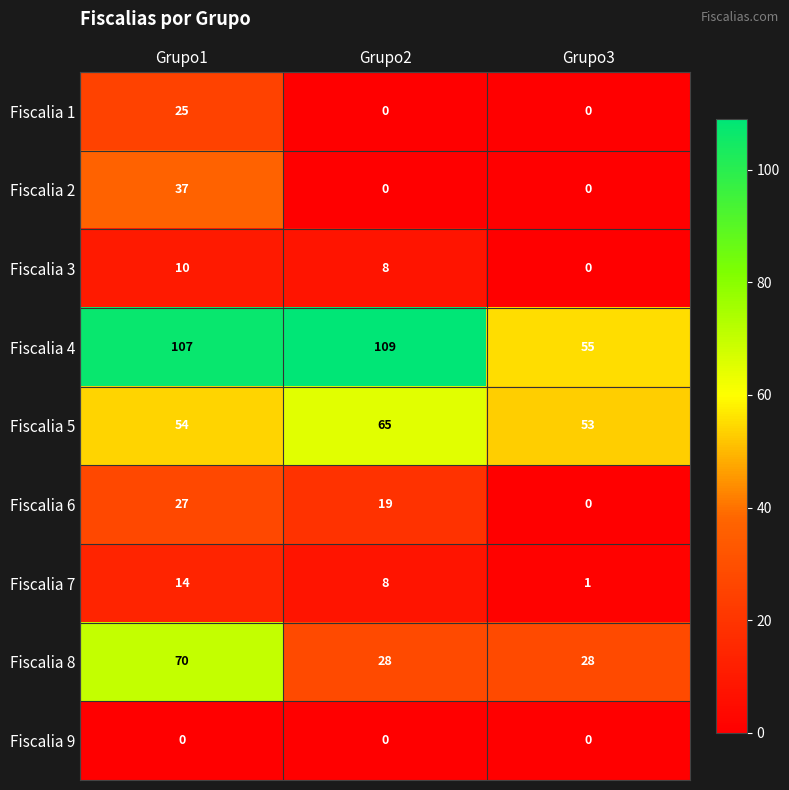

True or false: Fiscalia 7 has a value of 0 at Grupo3.

False